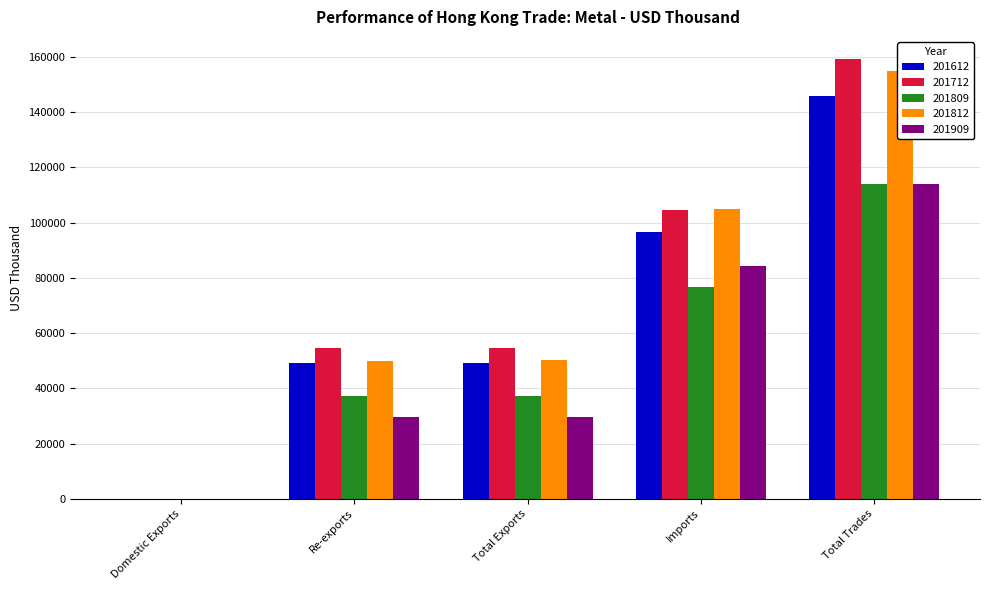

Between Re-exports and Total Trades, which series saw the biggest shift?

201812